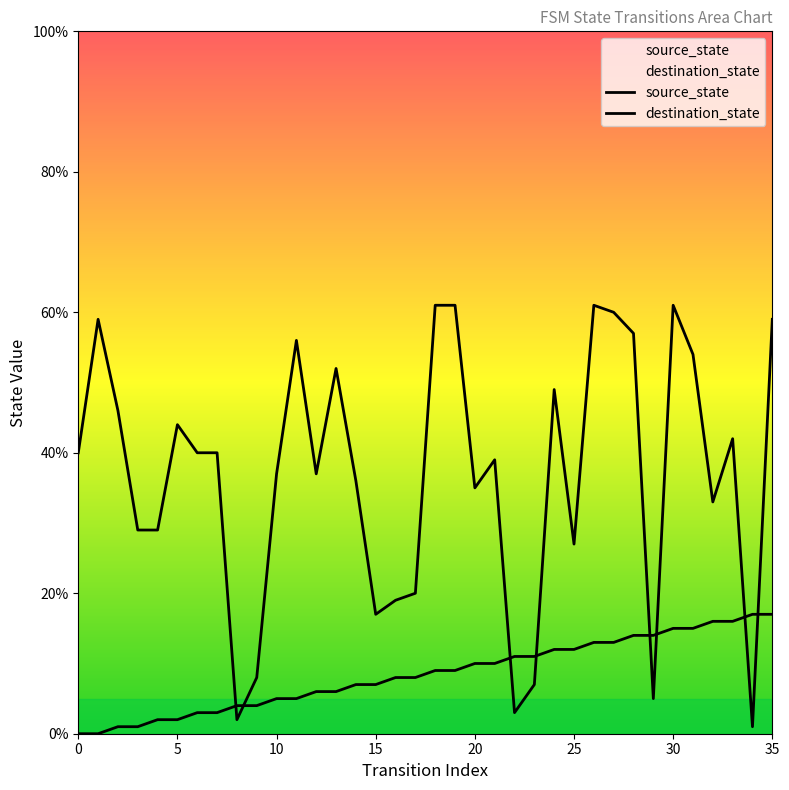

What are all the series names shown in the legend?

source_state, destination_state